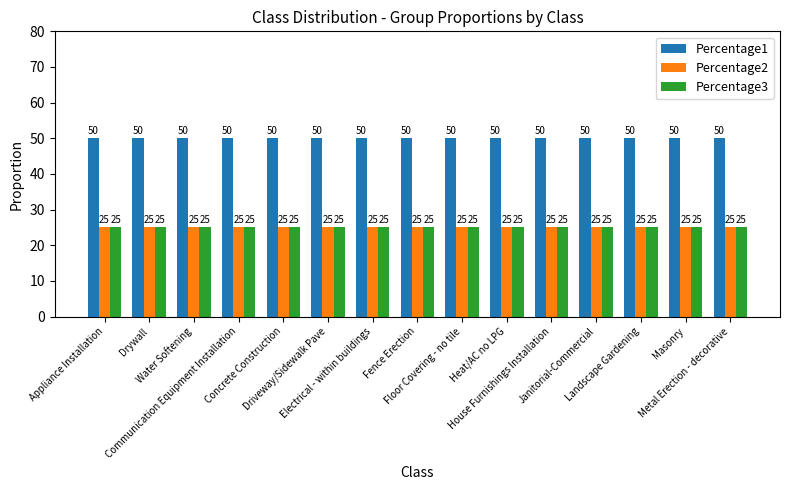

What is the average value of the Percentage1 series?

50